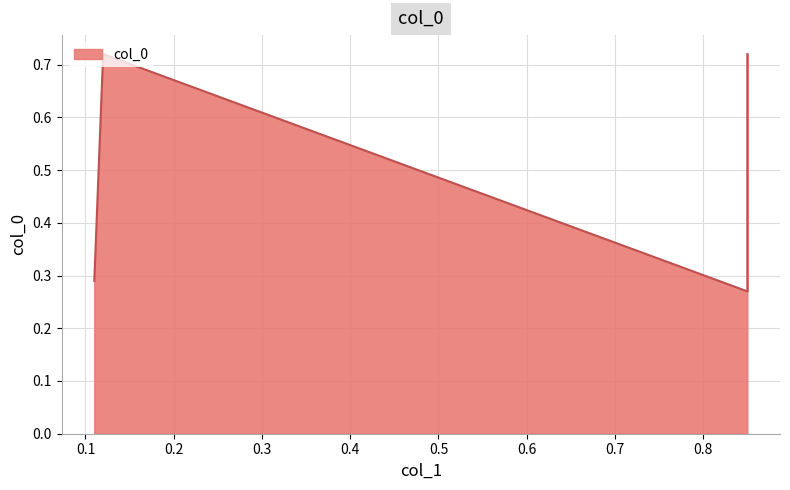

What is the greatest value displayed?

0.7